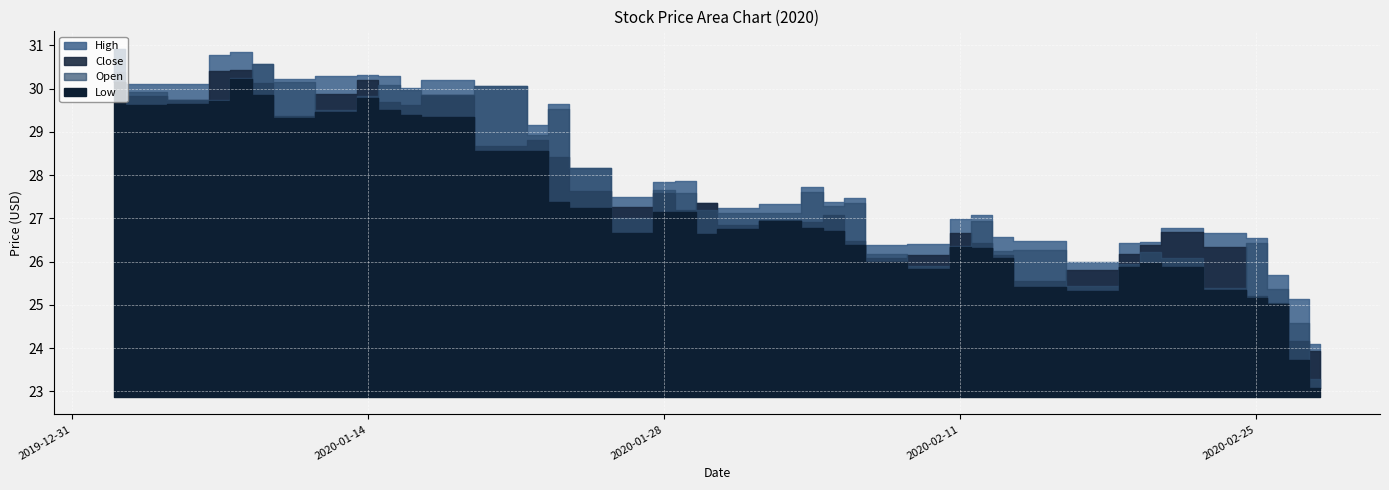

What is the average value of the Open series?

27.7